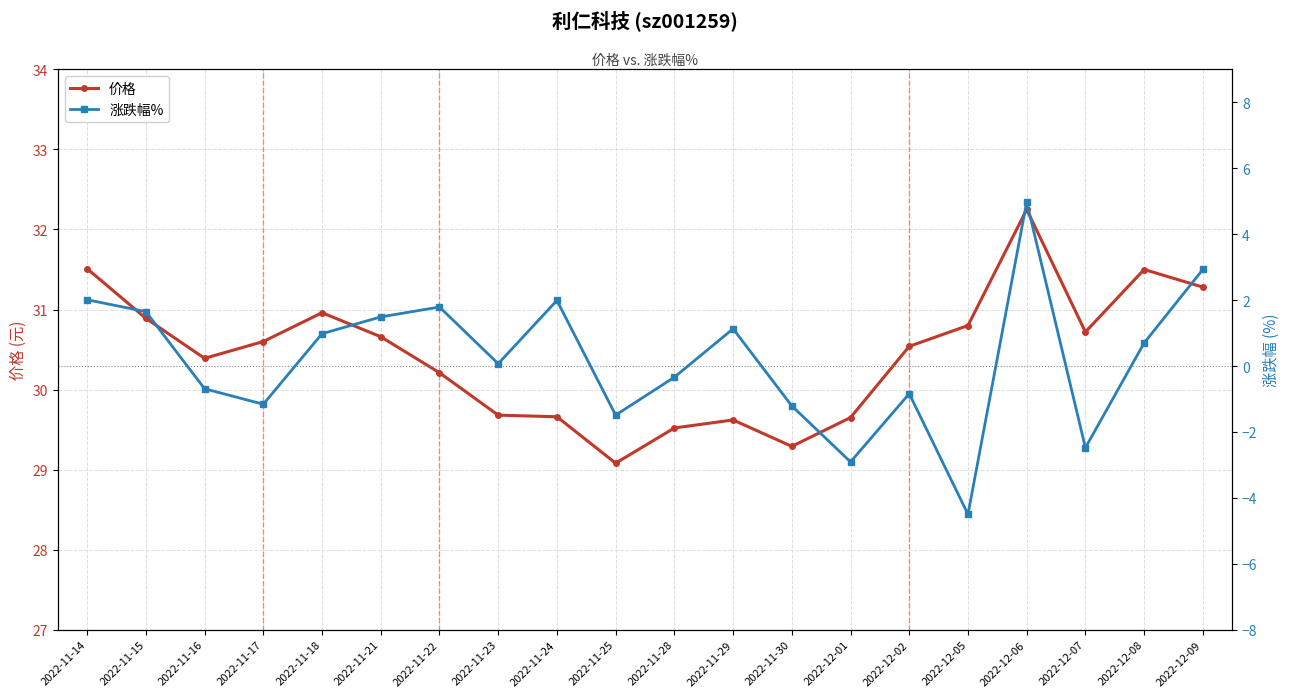

What is the smallest value displayed?

-4.5